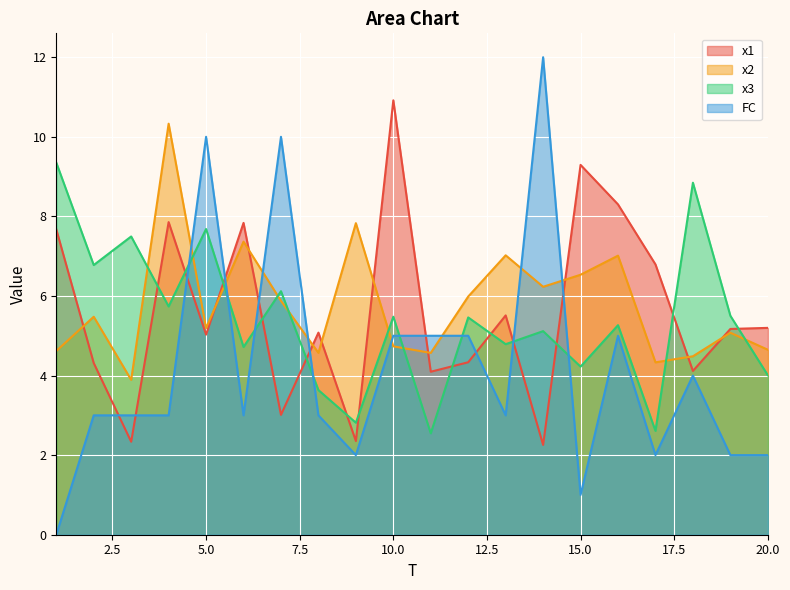

What is the sum of all x1 values?

111.5